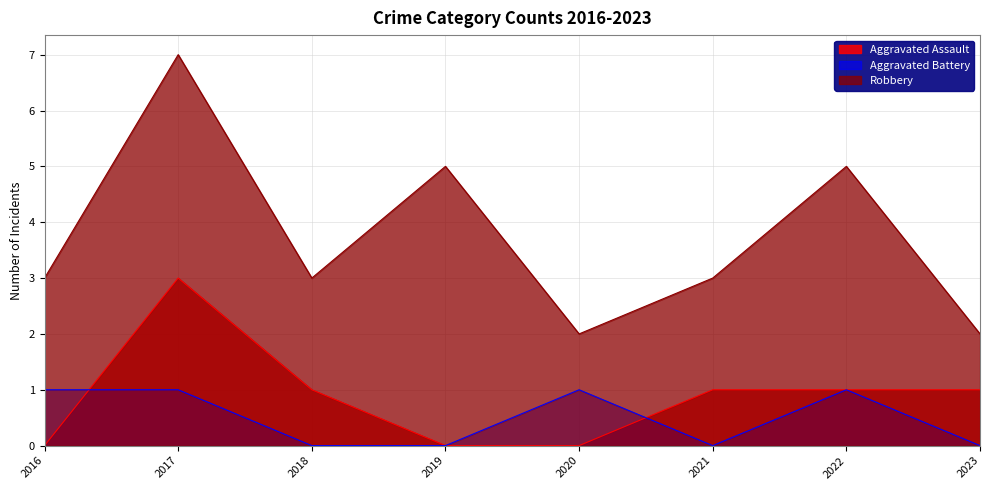

Where is the first local maximum for Aggravated Assault?

2017